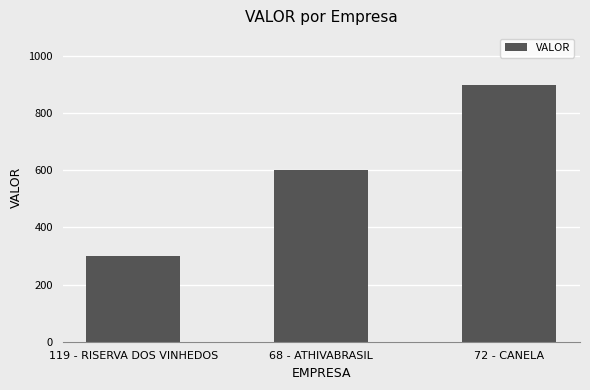

Count the values in the range 300 to 900.

3